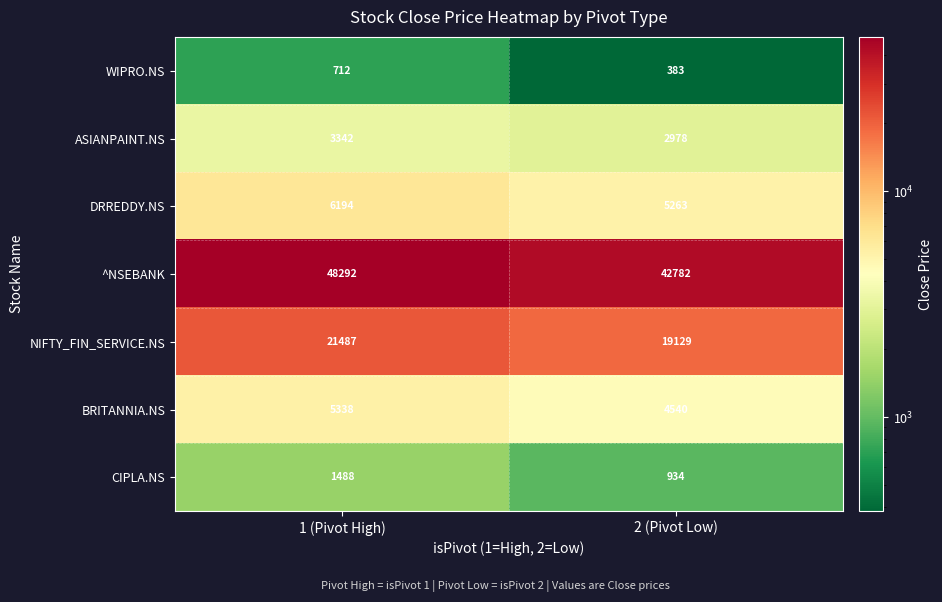

Where is WIPRO.NS nearest to the value 547?

2 (Pivot Low)